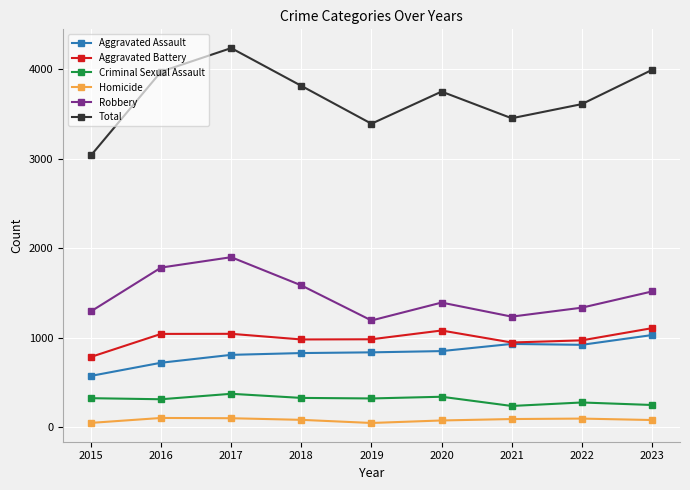

List the series in order of their peak value, highest first.

Total, Robbery, Aggravated Battery, Aggravated Assault, Criminal Sexual Assault, Homicide